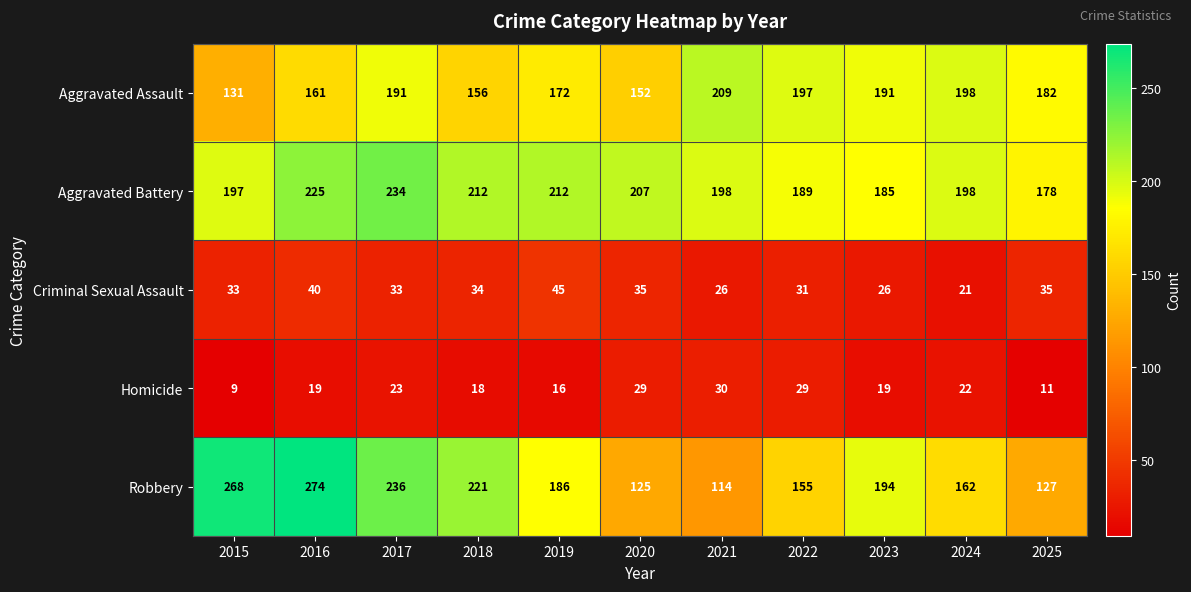

What is the difference between the Aggravated Battery values at 2021 and 2016?

27